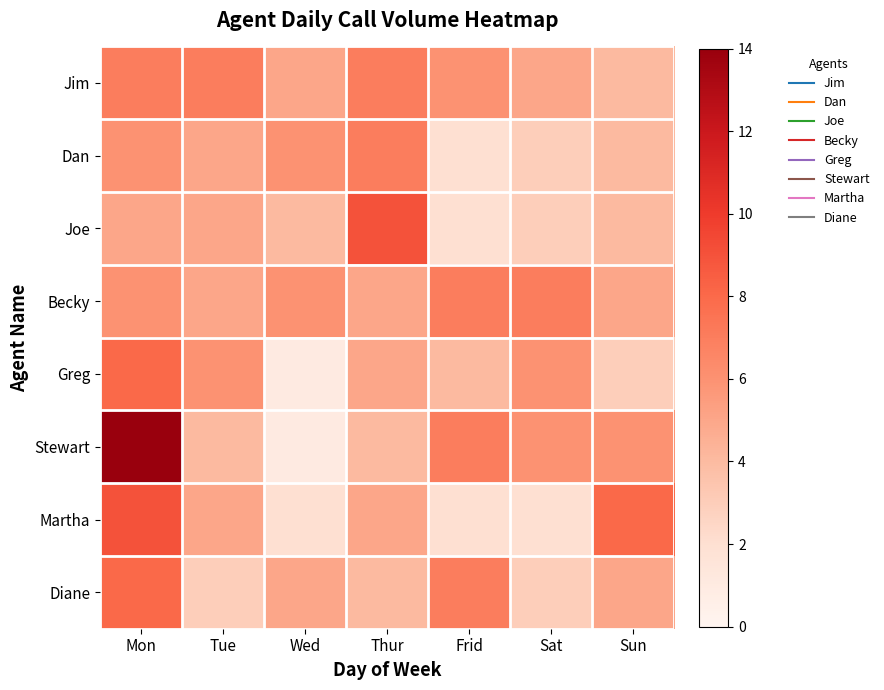

How many data points does each series have?

7